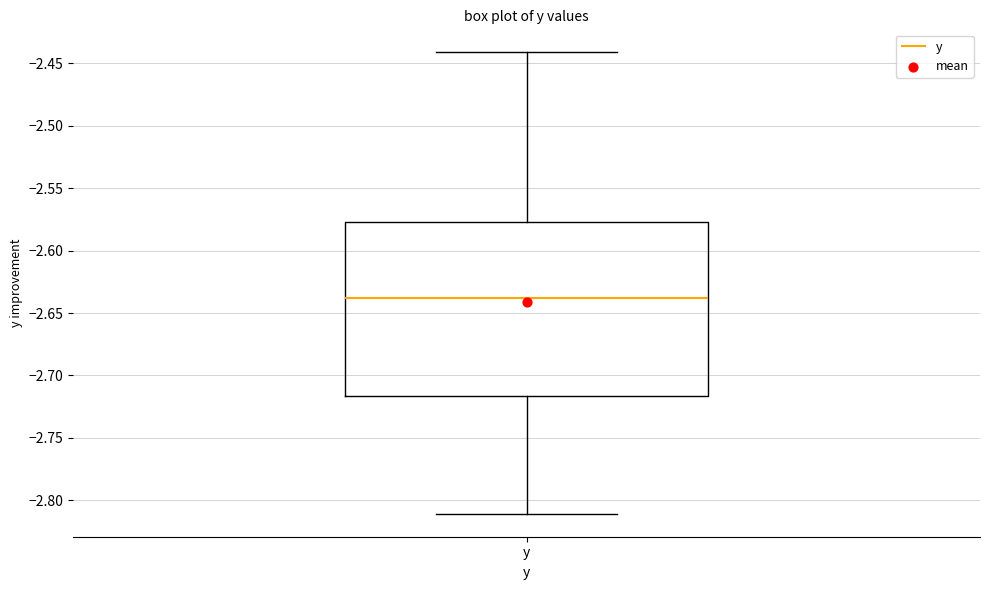

Transcribe this box plot: give where the median line is, the range the box spans, and where the two whiskers end, as read against the y-axis. The values are not printed on the chart, so give them approximately, as read against the axis.

median -2.640, box -2.715 to -2.575, whiskers -2.810 to -2.440